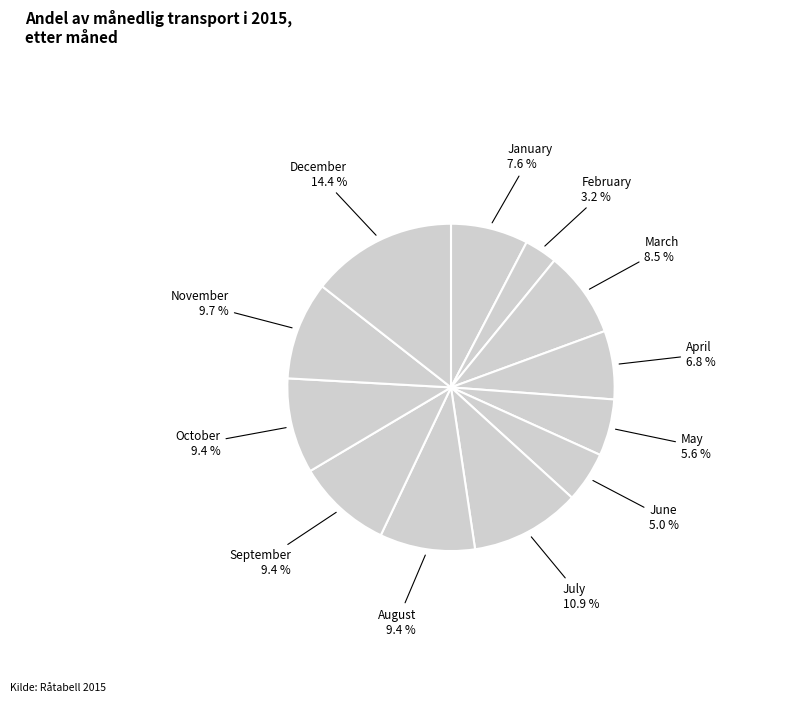

Count the number of slices in the pie.

12